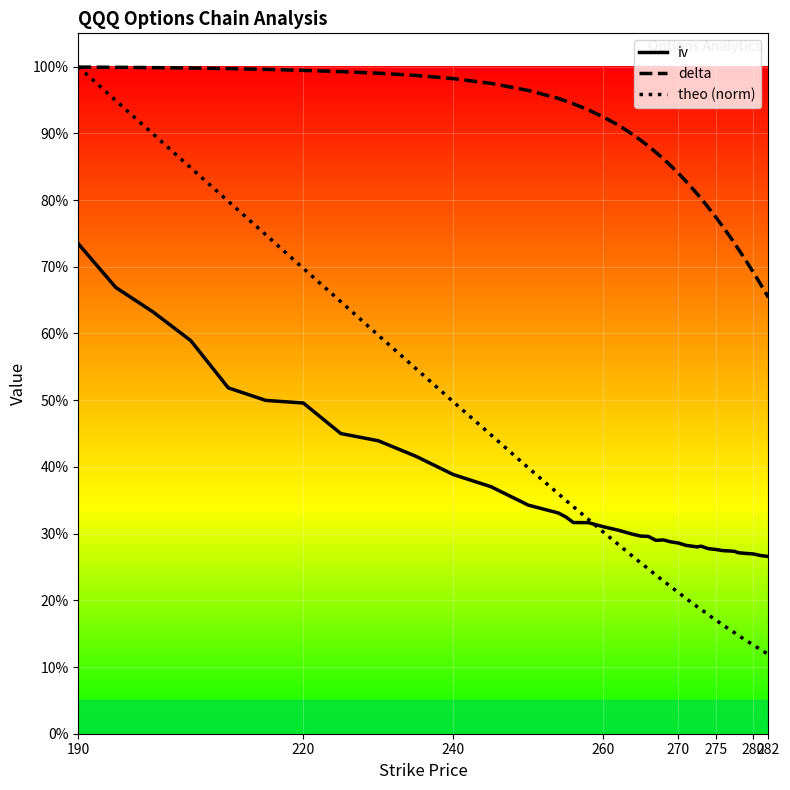

What are all the series names shown in the legend?

iv, delta, theo (norm)